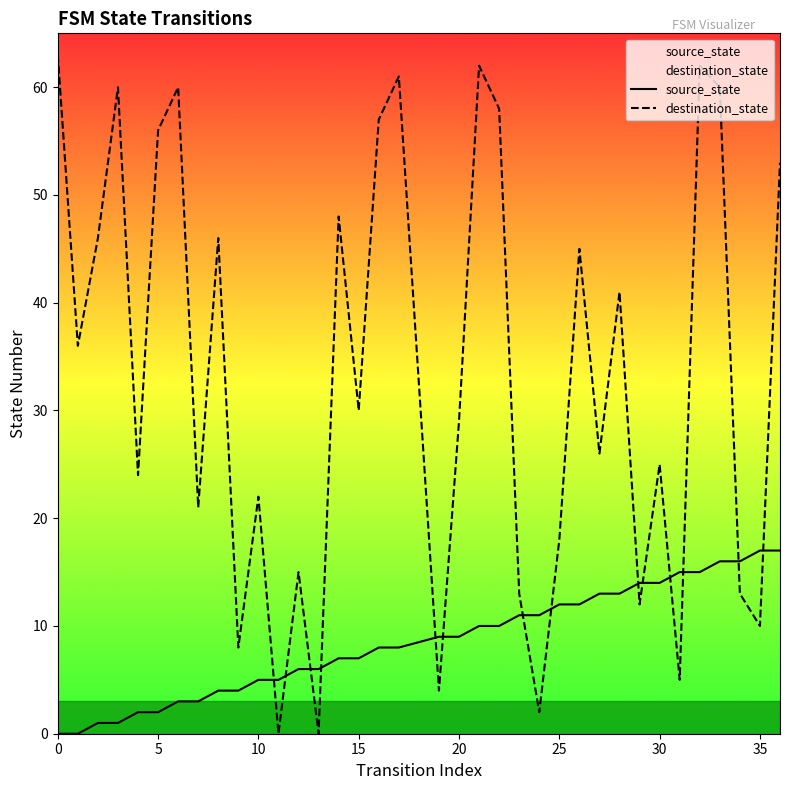

How many data points in source_state are above 9?

16